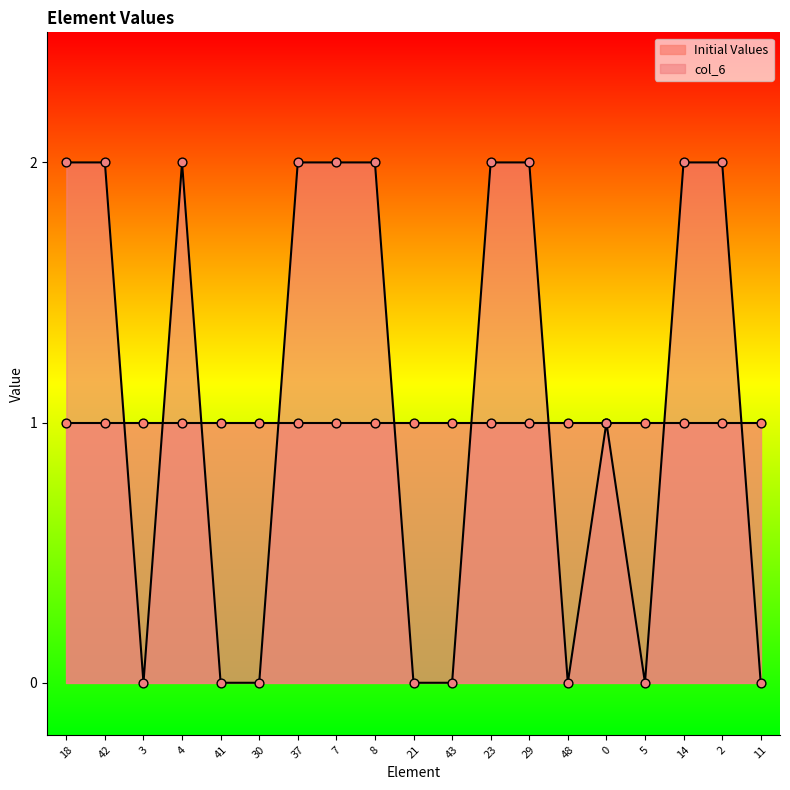

Which has a higher value, 37 or 0?

37